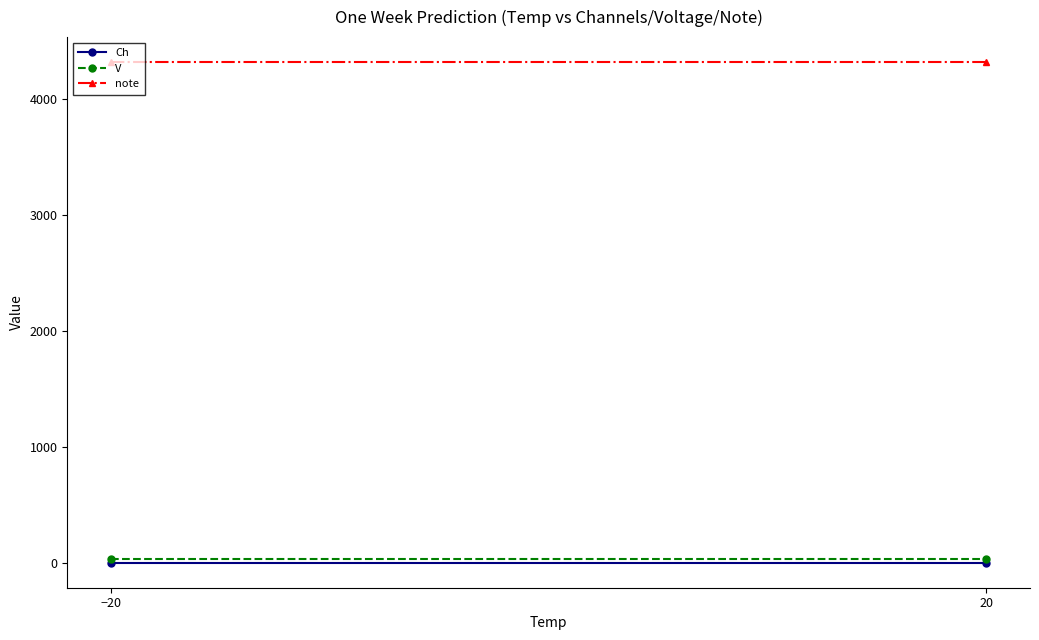

Is this an area chart (filled region under the line)?

No